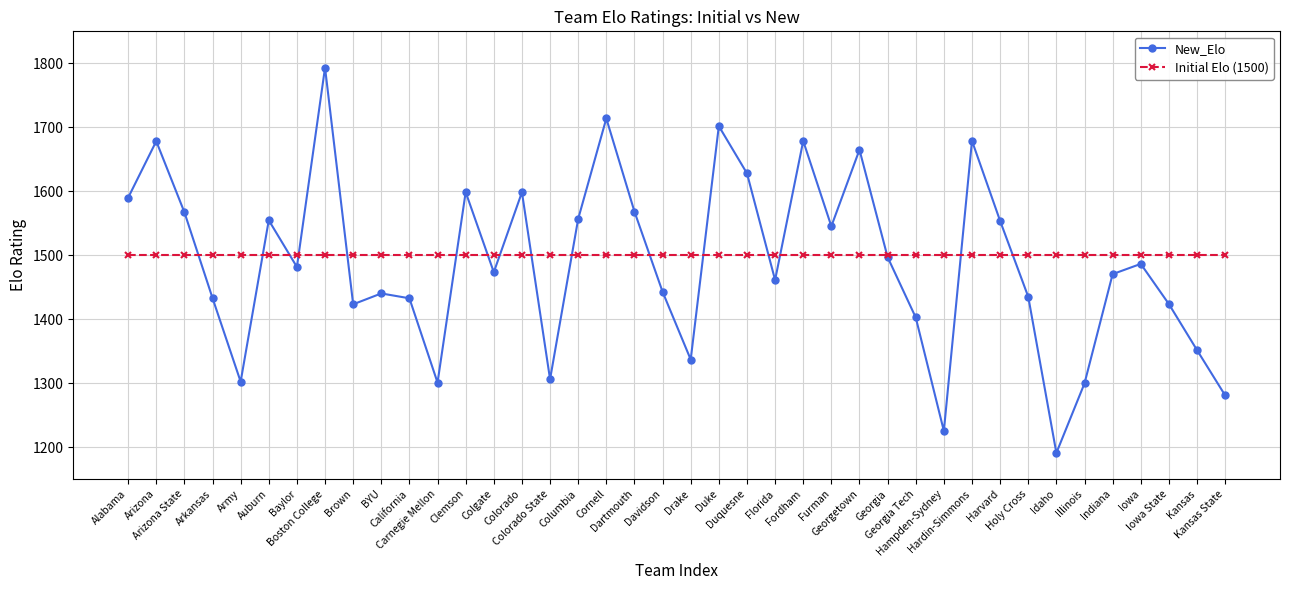

At Arizona State, list the series in order from largest to smallest.

New_Elo, Initial Elo (1500)